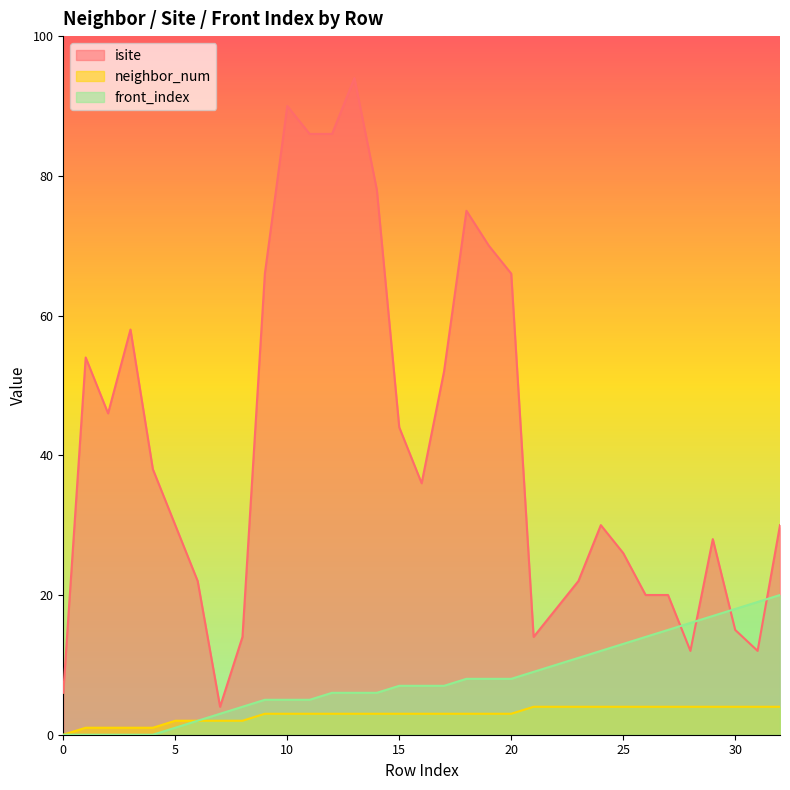

What is the greatest value displayed?

94